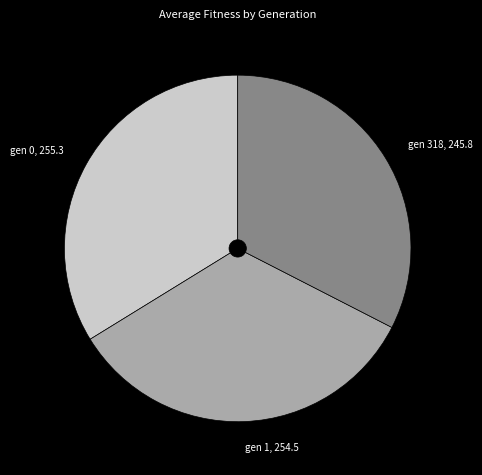

Which category has the smallest portion of the pie?

gen 318